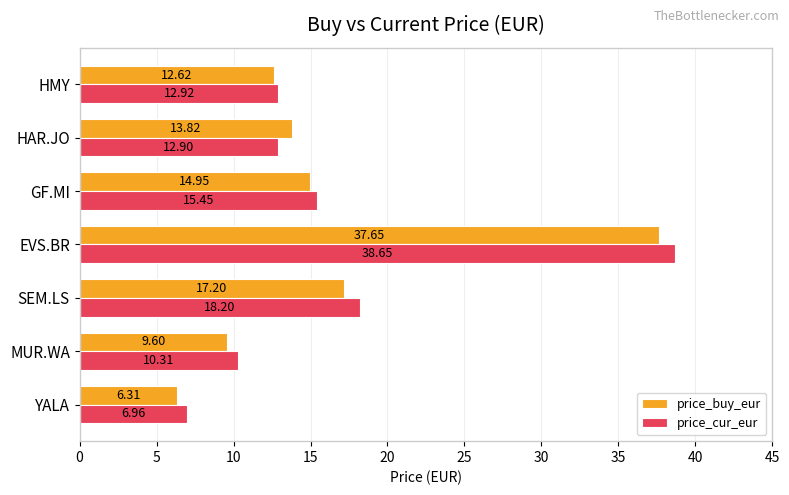

What is the smallest value displayed?

6.3